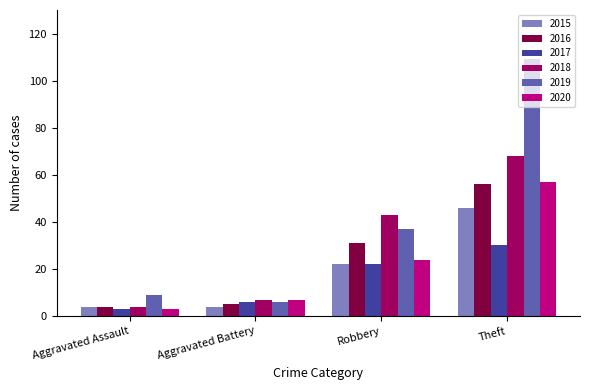

Reading left to right, what are all the values shown in this chart?

2015: 4	4	22	46
2016: 4	5	31	56
2017: 3	6	22	30
2018: 4	7	43	68
2019: 9	6	37	109
2020: 3	7	24	57